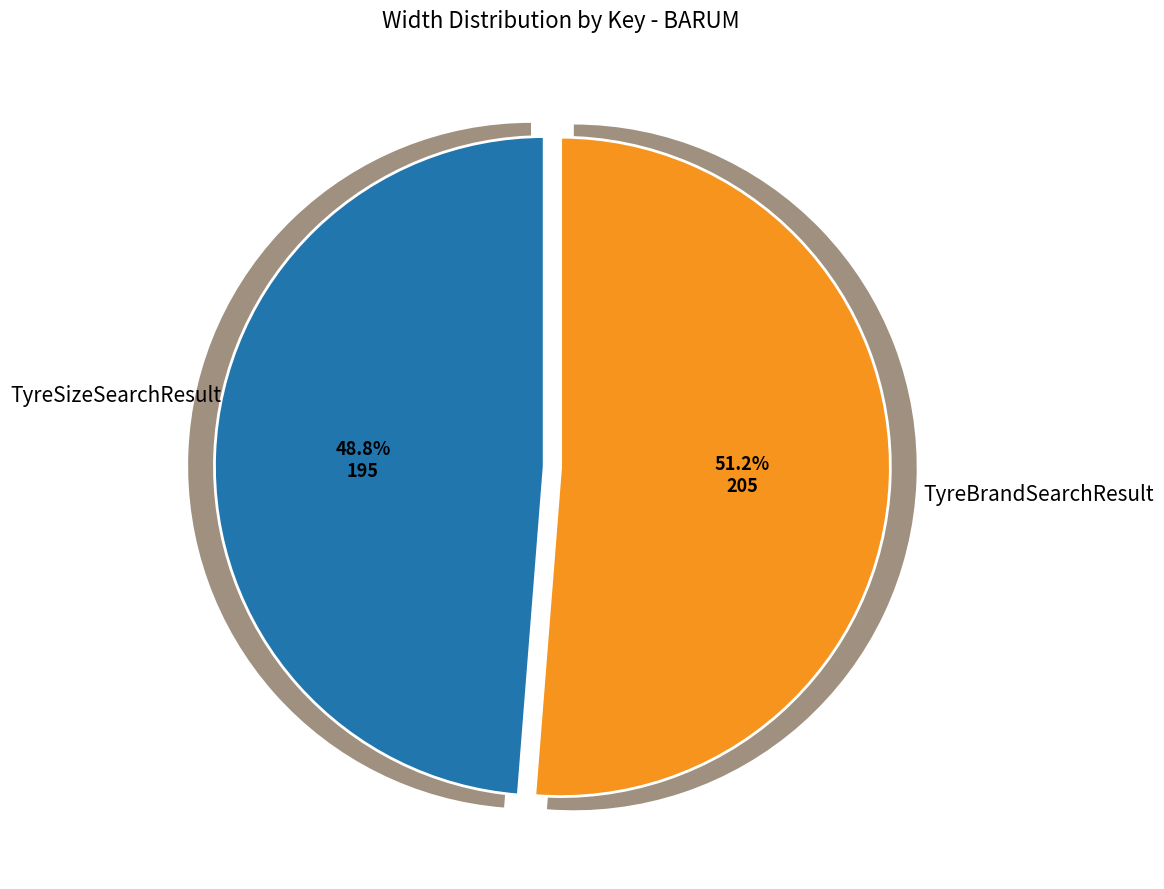

To the nearest percent, what is the difference between the largest and smallest slice percentages?

2%